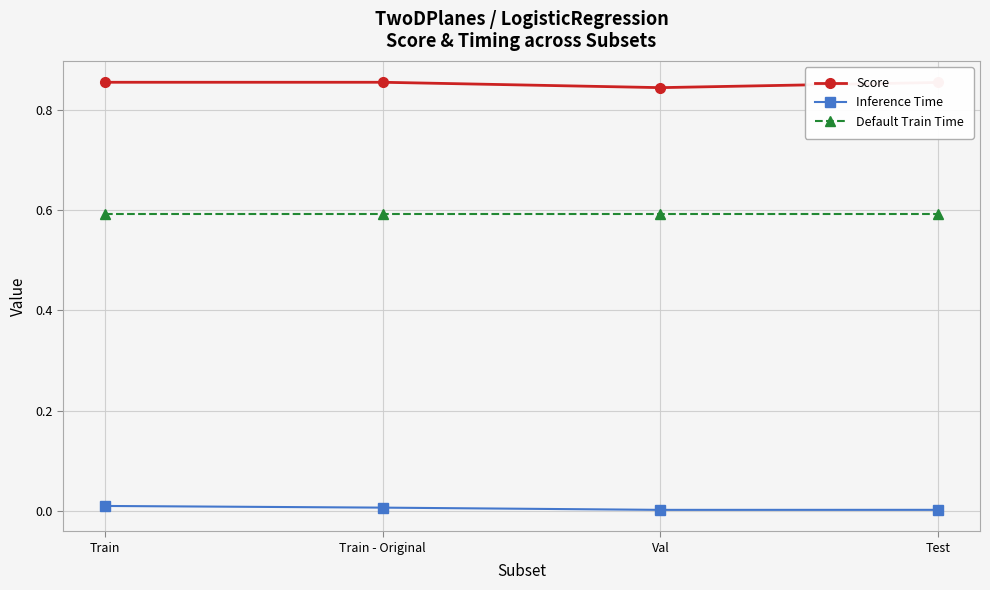

True or false: Inference Time and Default Train Time cross at least once.

False